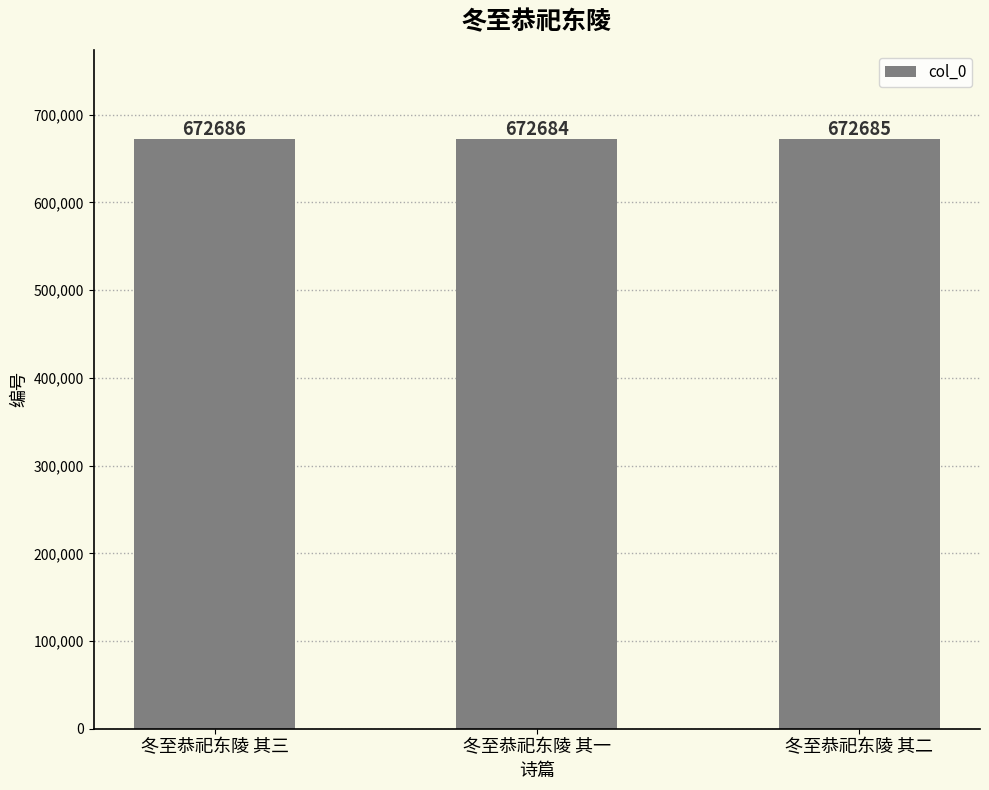

At which label does the data first exceed 672685?

冬至恭祀东陵 其三